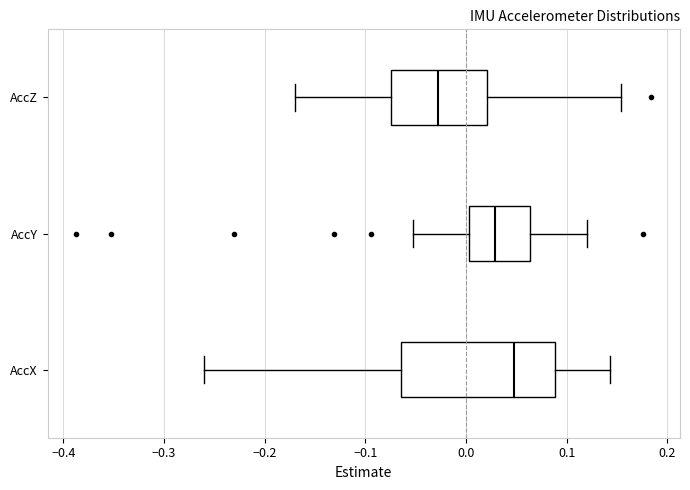

Comparing the boxes themselves (not the whiskers), which one is the widest?

AccX